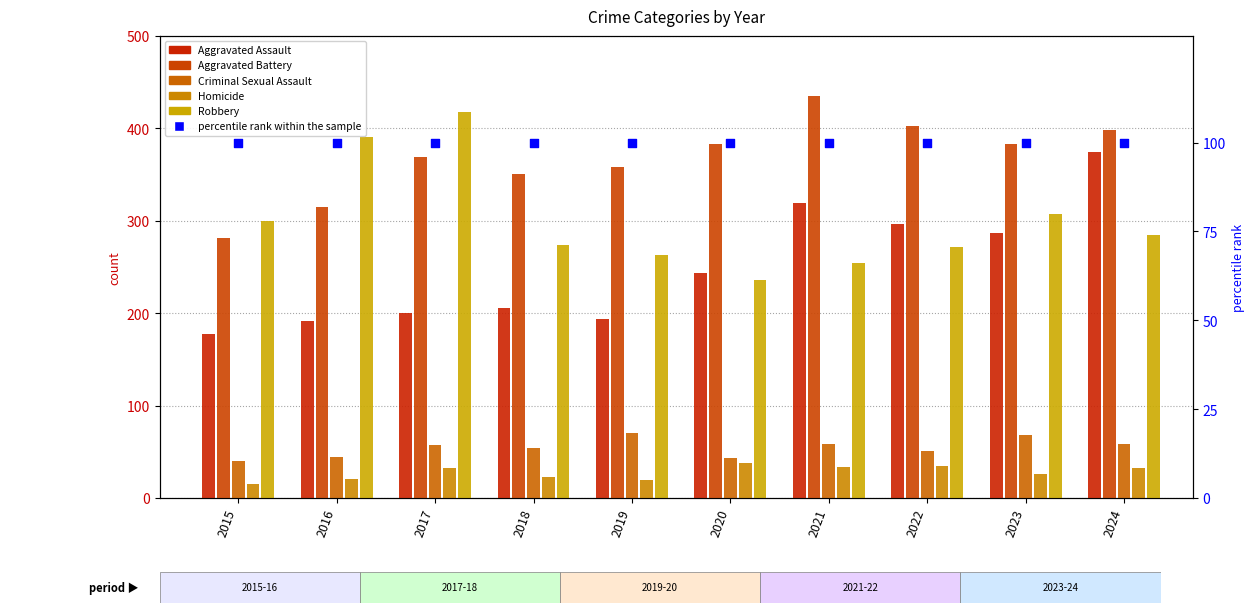

Which series has the largest Y range (max minus min)?

Aggravated Assault